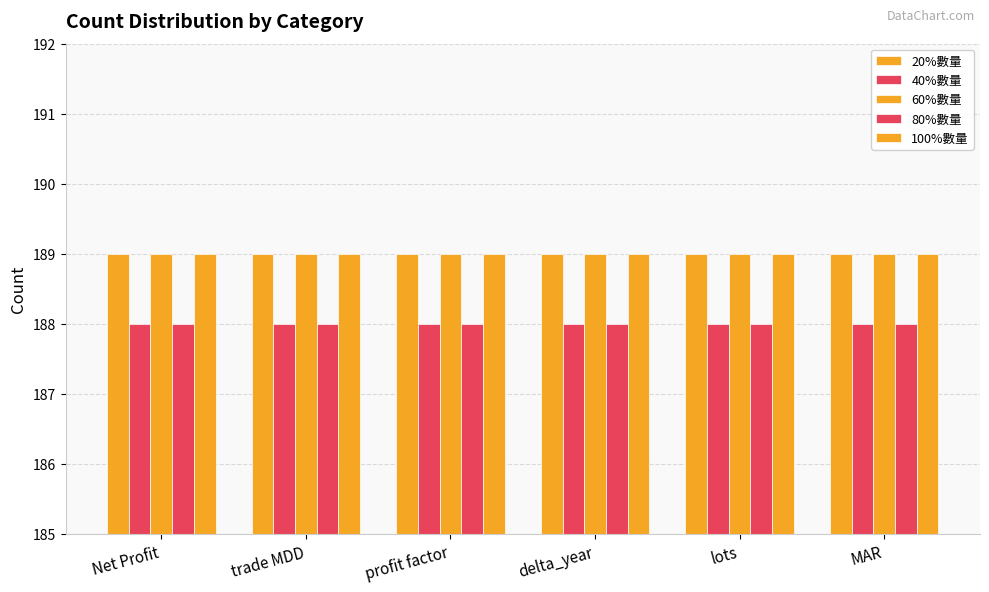

How many distinct data groups are displayed?

5